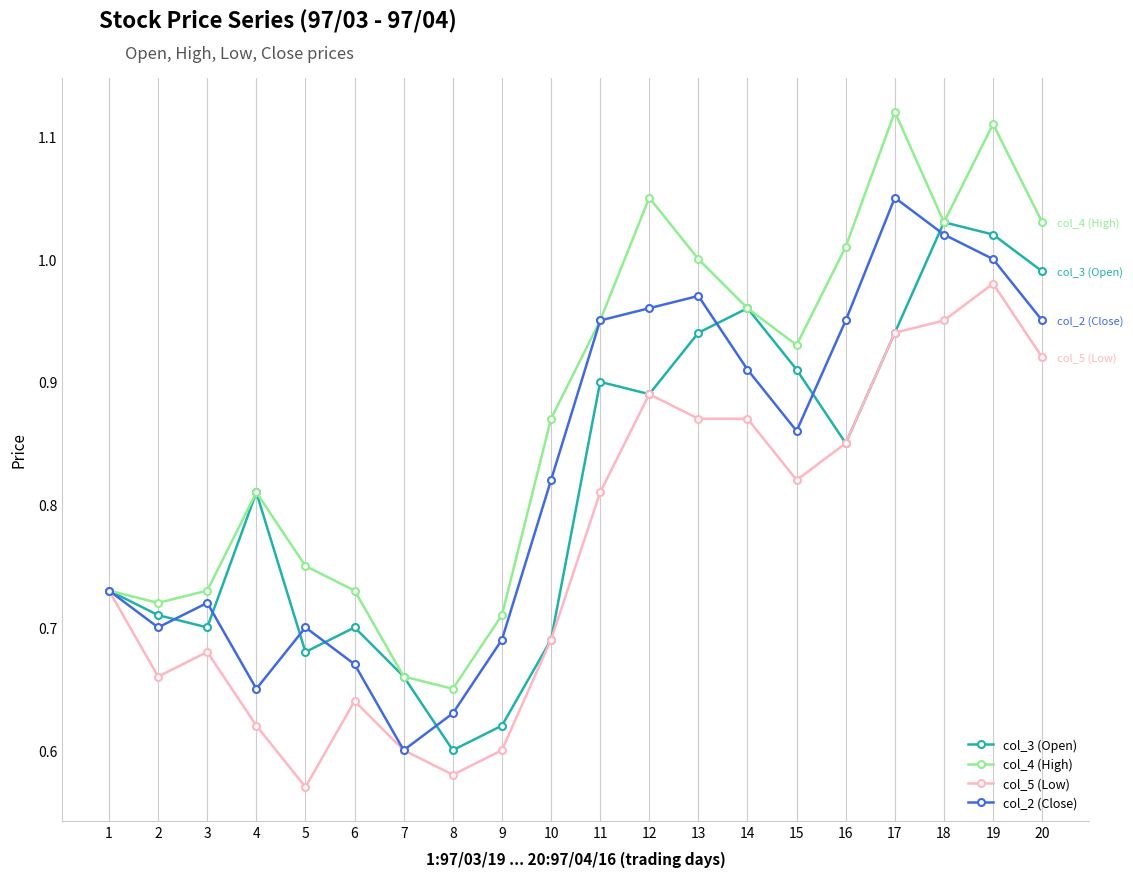

What are all the series names shown in the legend?

col_3 (Open), col_4 (High), col_5 (Low), col_2 (Close)